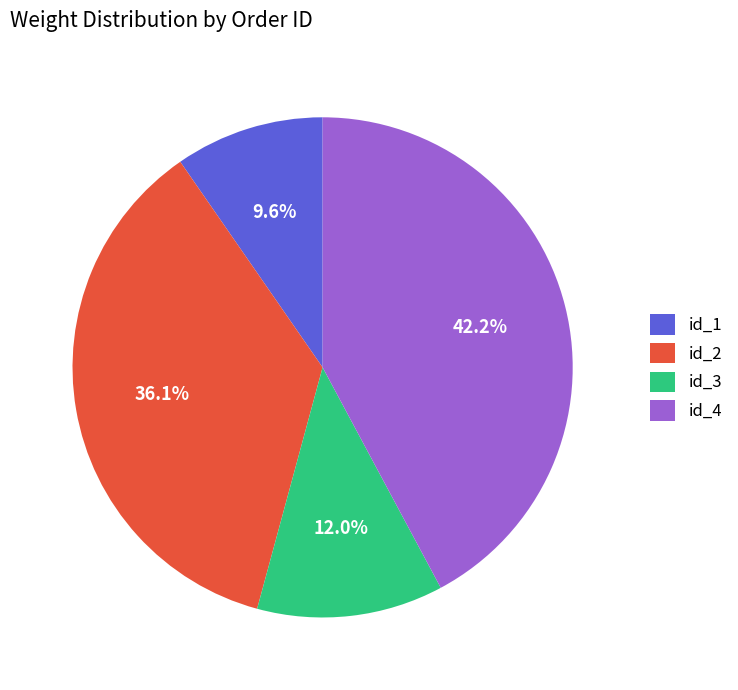

Does any single category account for the majority?

No